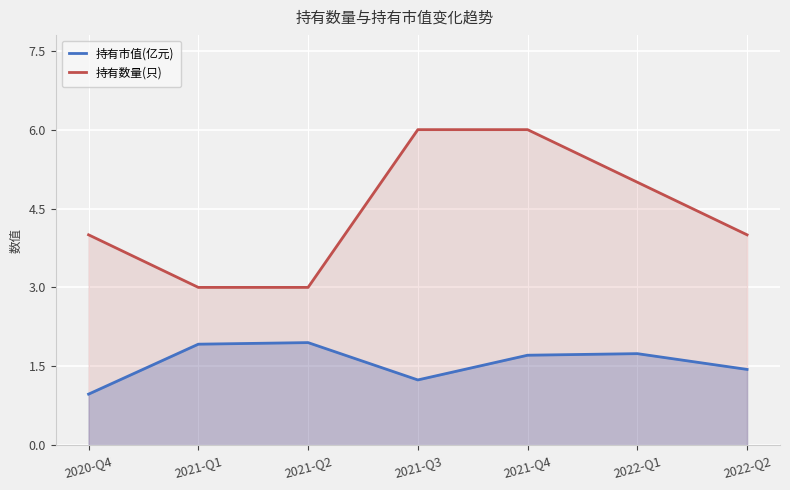

True or false: 持有市值(亿元) and 持有数量(只) cross at least once.

False